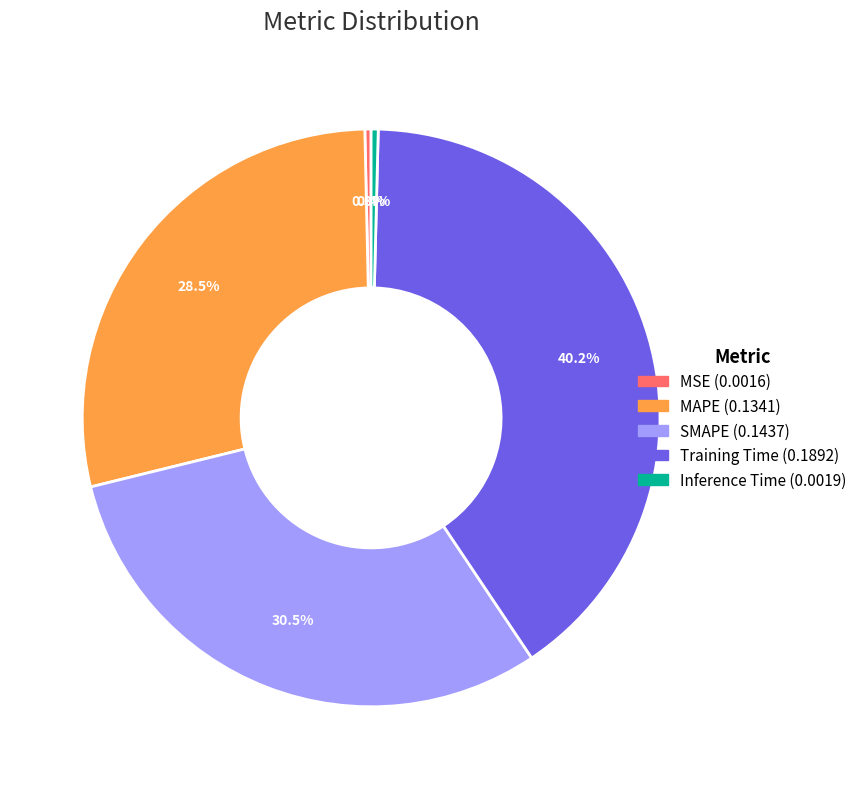

Is the sum of SMAPE and MAPE greater than half?

Yes